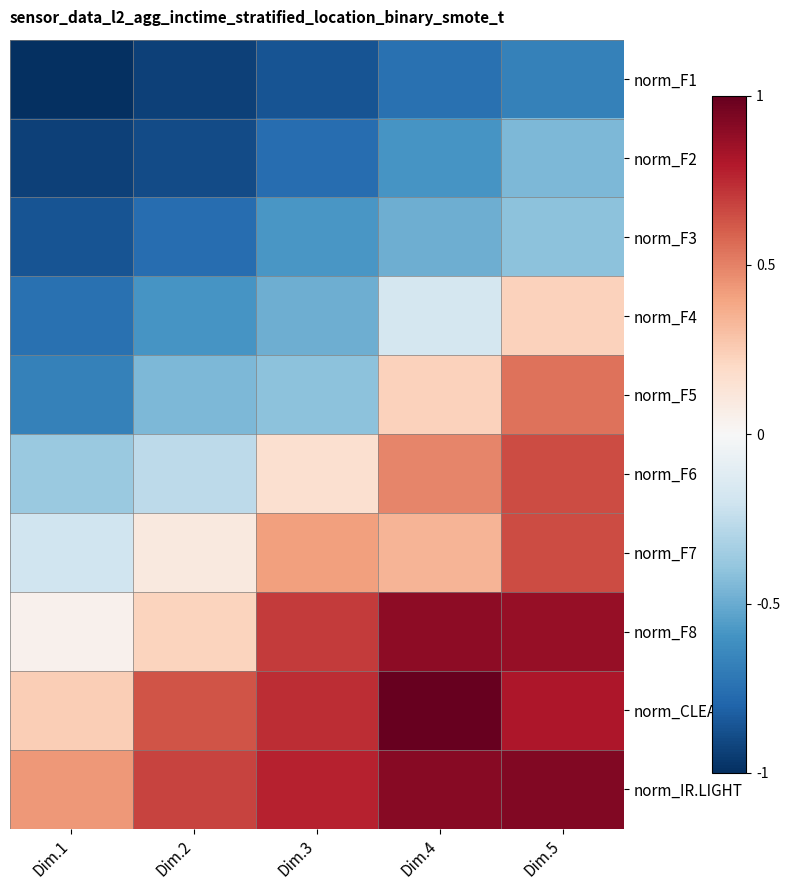

How many series are shown in this chart?

10